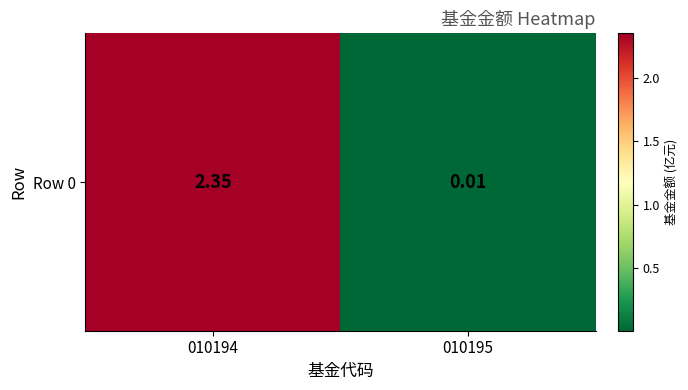

What is the difference between the values at 010195 and 010194?

2.3